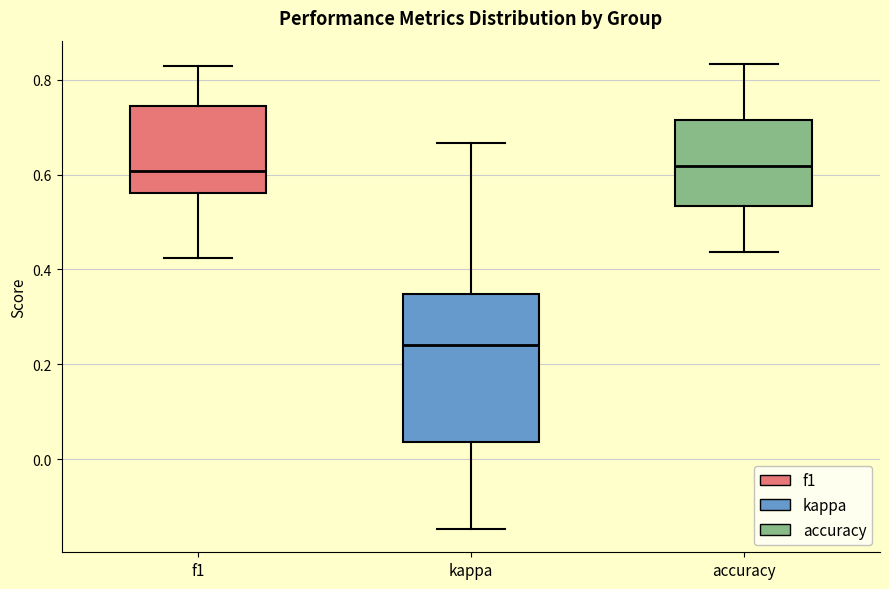

Comparing the boxes themselves (not the whiskers), which one is the tallest?

kappa